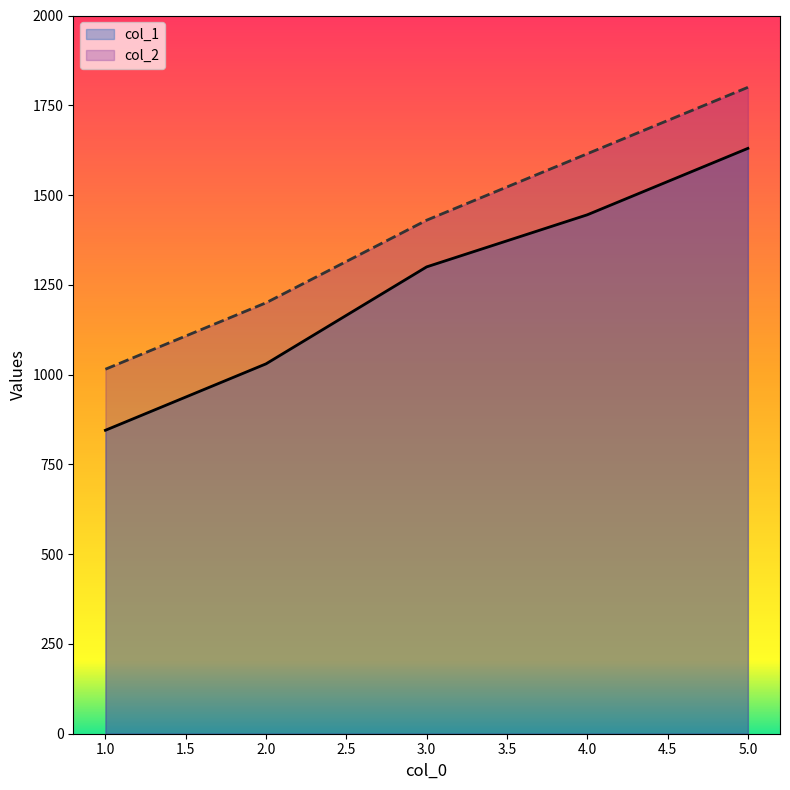

Is it true that col_2 equals 2849 at 5.0?

False